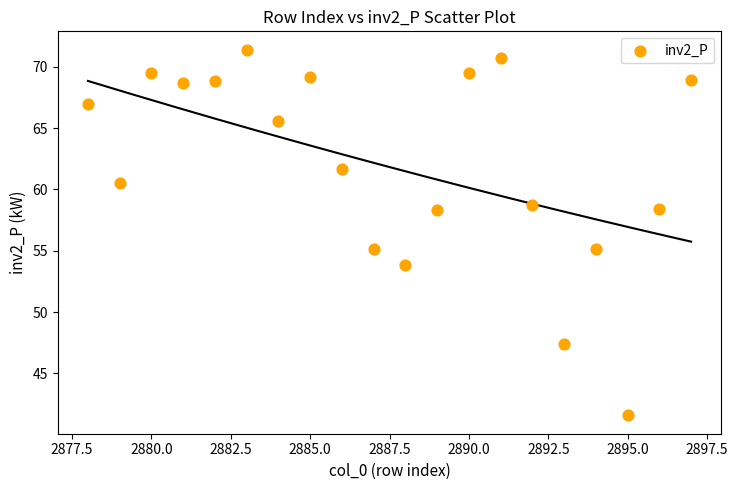

What is the range of Y values (max minus min)?

29.8